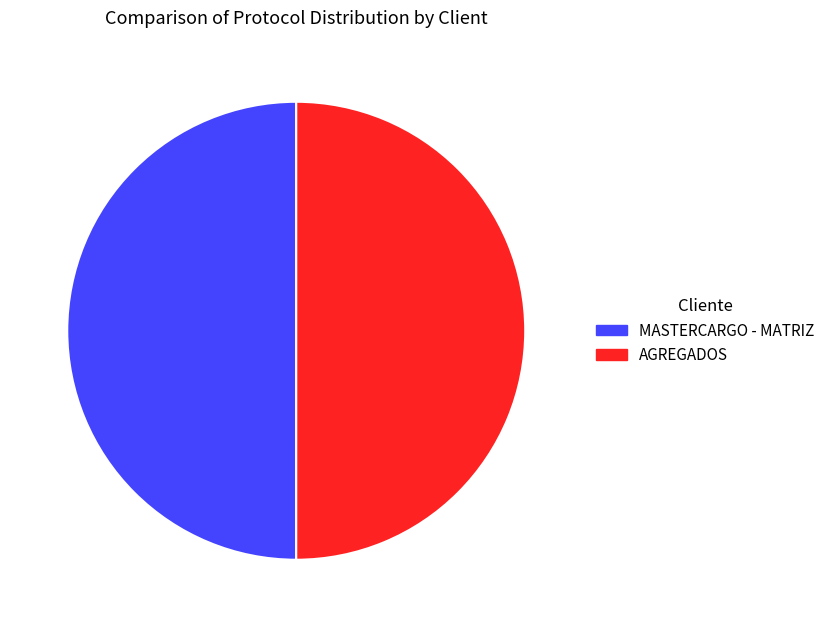

Combined, do AGREGADOS and MASTERCARGO - MATRIZ account for over 50%?

Yes